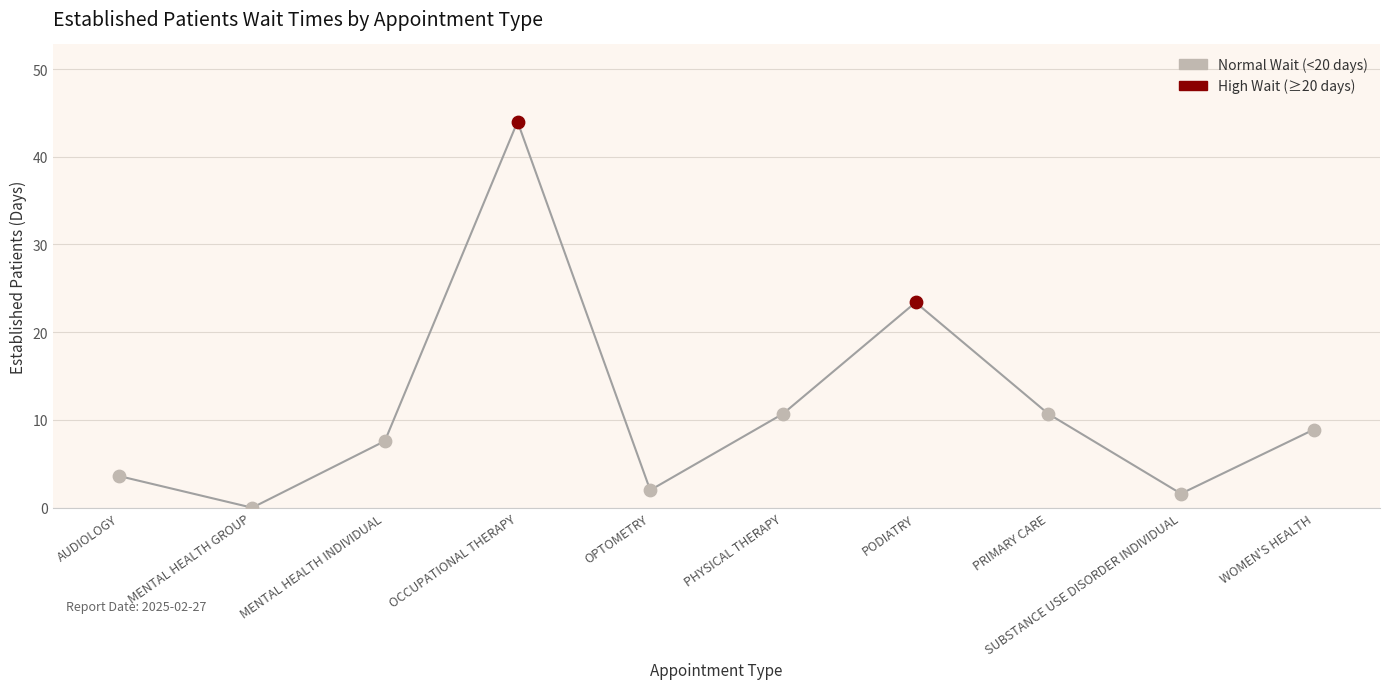

Which has a higher value, MENTAL HEALTH GROUP or SUBSTANCE USE DISORDER INDIVIDUAL?

SUBSTANCE USE DISORDER INDIVIDUAL